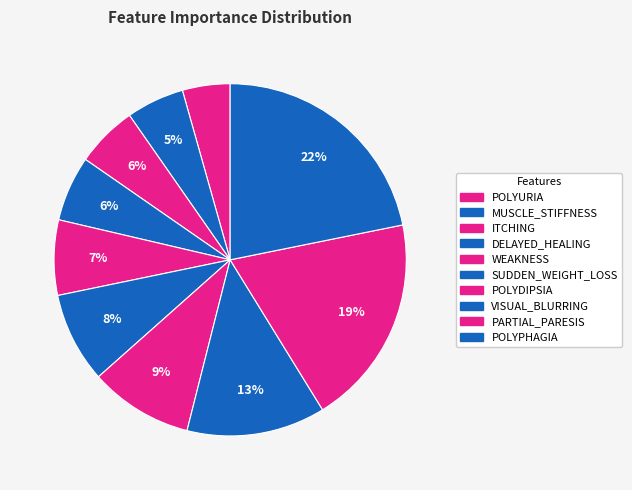

Is it true that POLYPHAGIA is 13% of the pie?

False